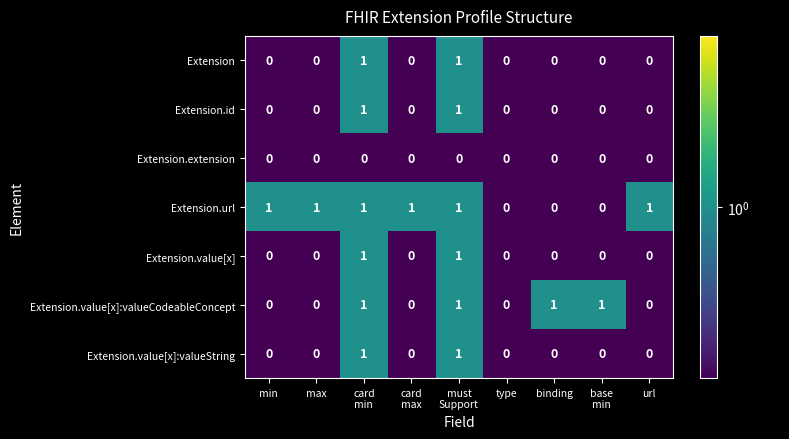

Is it true that Extension.id equals -1 at type?

False